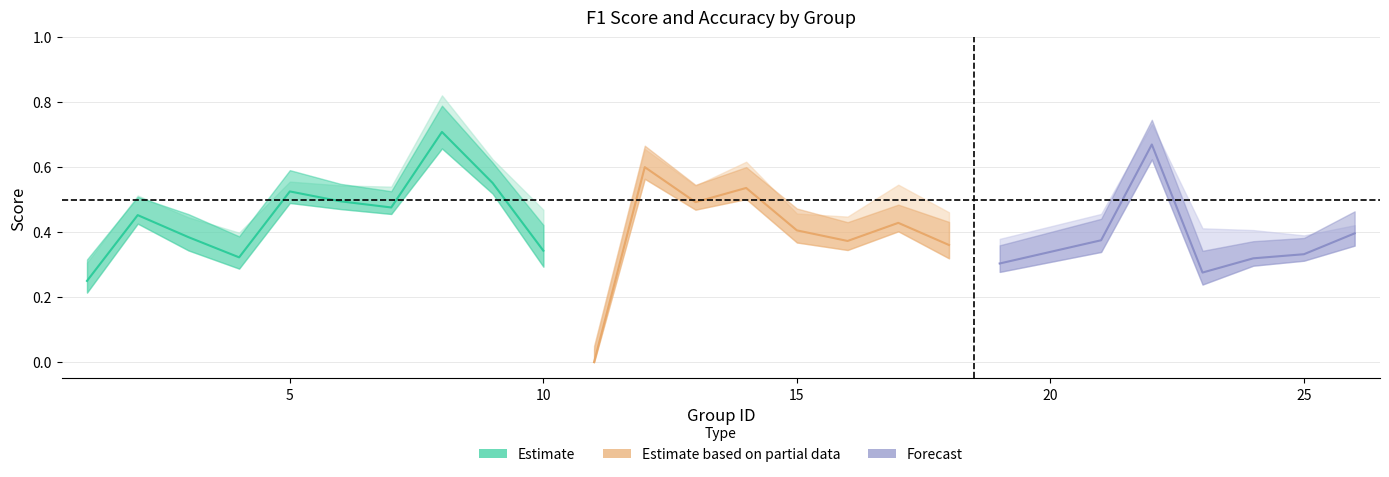

Reading right to left, list all the values displayed in this chart.

f1: 0.4	0.3	0.3	0.3	0.7	0.4	0.3	0.4	0.4	0.4	0.4	0.5	0.5	0.6	0.0	0.3	0.6	0.7	0.5	0.5	0.5	0.3	0.4	0.5	0.2
accuracy: 0.4	0.3	0.4	0.4	0.7	0.4	0.3	0.4	0.5	0.4	0.4	0.6	0.5	0.6	0.0	0.4	0.6	0.8	0.5	0.5	0.5	0.3	0.4	0.5	0.2
kappa: -0.2	0.0	-0.0	-0.2	0.3	-0.2	0.1	-0.3	-0.1	-0.1	-0.2	0.2	0.0	0.2	0.0	-0.4	0.2	0.4	0.0	0.0	0.2	-0.2	-0.3	0.1	-0.2